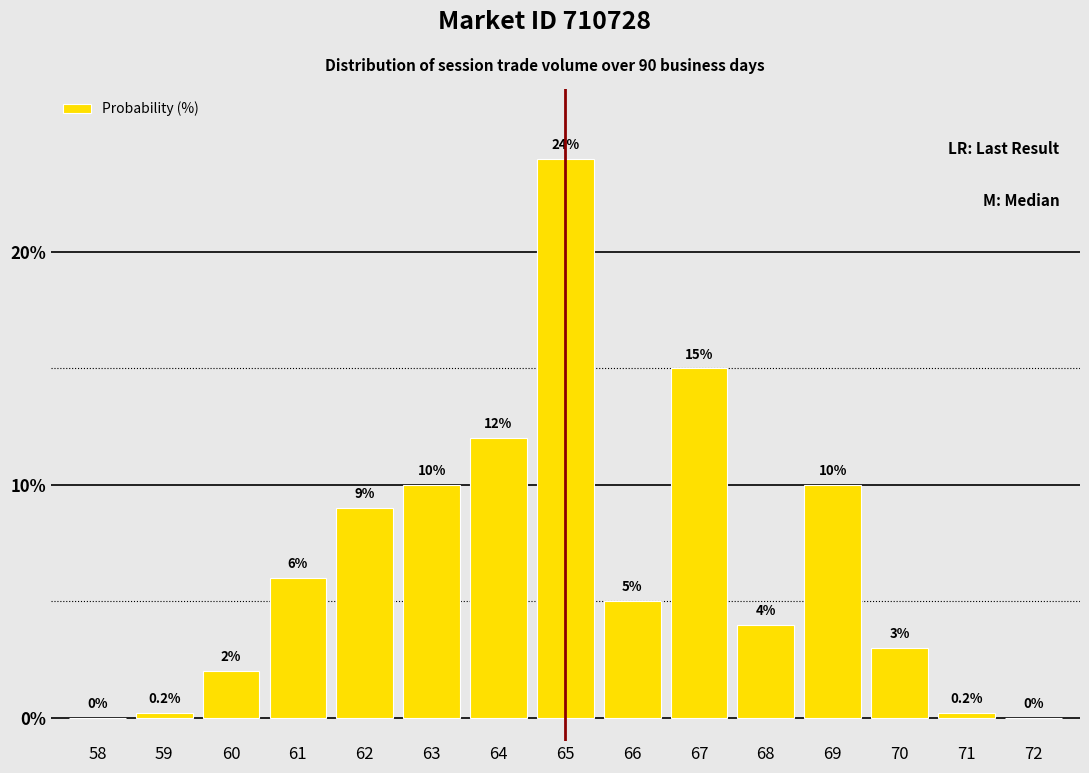

Reading right to left, what are all the values shown in this chart?

72=0.0	71=0.2	70=3.0	69=10.0	68=4.0	67=15.0	66=5.0	65=24.0	64=12.0	63=10.0	62=9.0	61=6.0	60=2.0	59=0.2	58=0.0